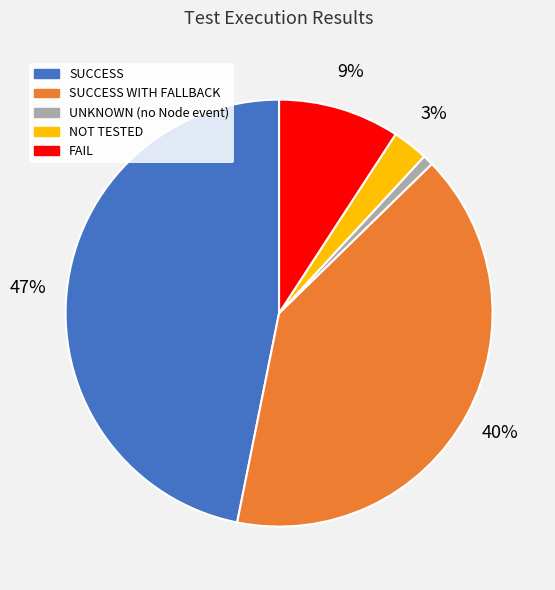

Rank the categories by value from lowest to highest.

UNKNOWN (no Node event), NOT TESTED, FAIL, SUCCESS WITH FALLBACK, SUCCESS